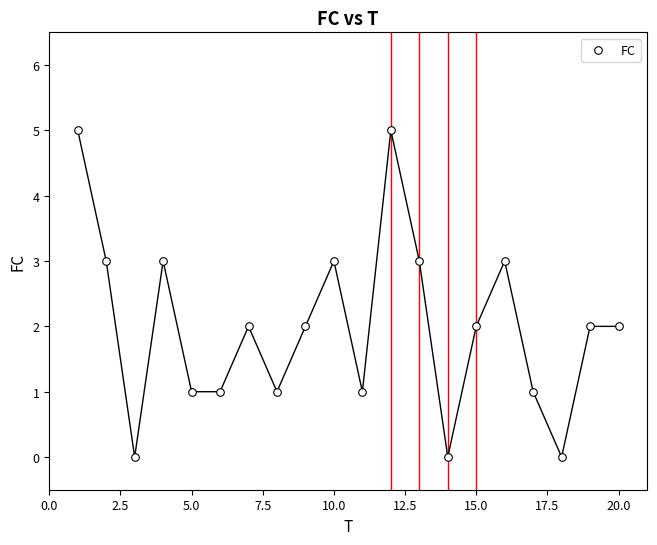

What is the range of Y values (max minus min)?

5